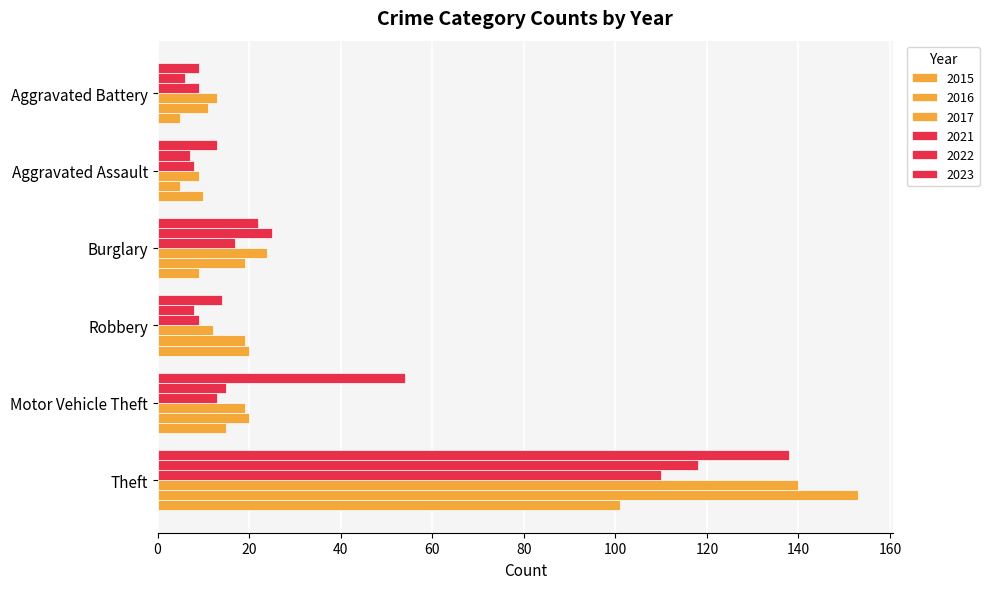

What position from the left is Burglary?

4